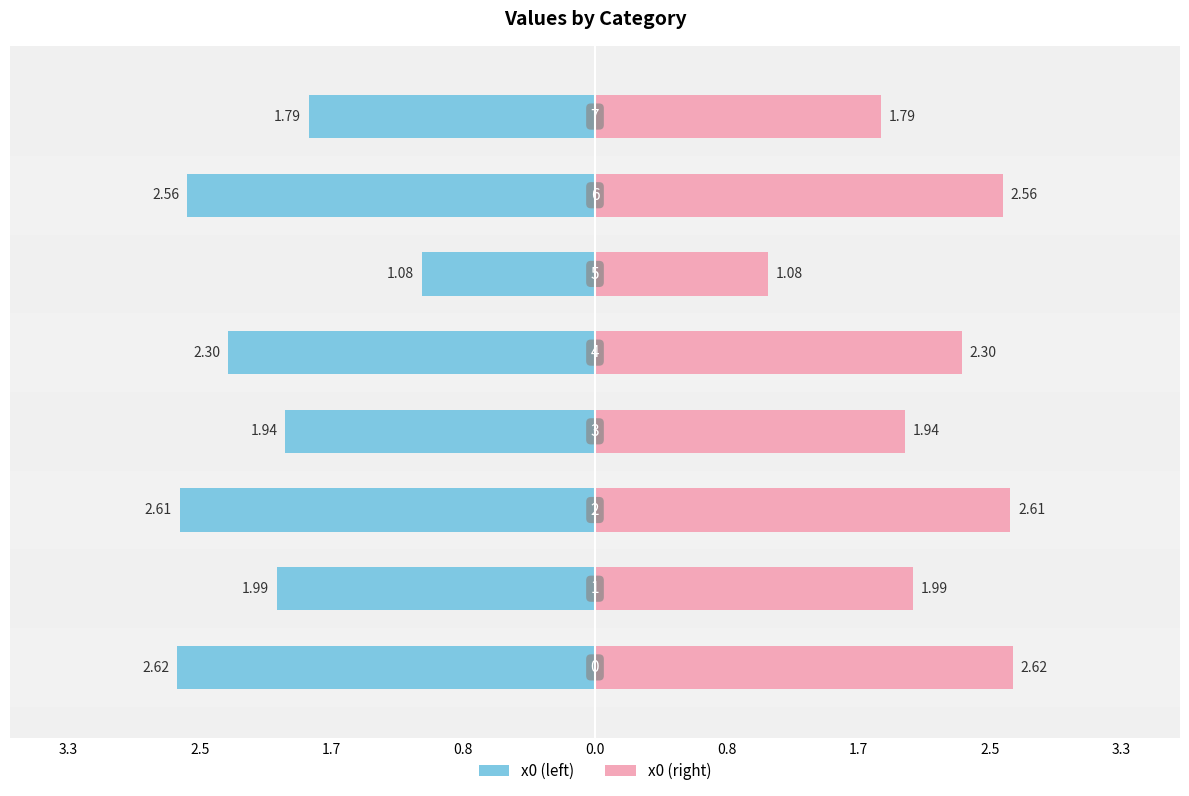

Reading left to right, extract all data points from this chart.

x0 (left): 0.8=-2.6	1.7=-2.0	2.5=-2.6	3.3=-1.9	0.0=-2.3	0.8=-1.1	1.7=-2.6	2.5=-1.8
x0 (right): 0.8=2.6	1.7=2.0	2.5=2.6	3.3=1.9	0.0=2.3	0.8=1.1	1.7=2.6	2.5=1.8